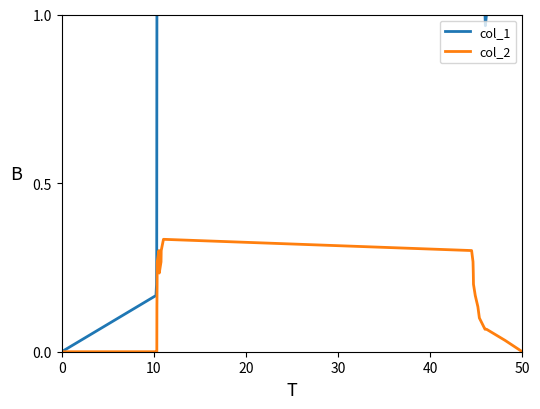

Rank the series by their average value, from highest to lowest.

col_1, col_2